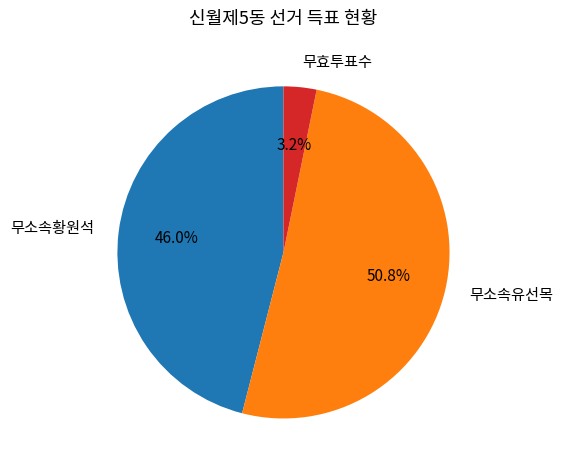

Rank the categories by value from lowest to highest.

무효투표수, 무소속황원석, 무소속유선목